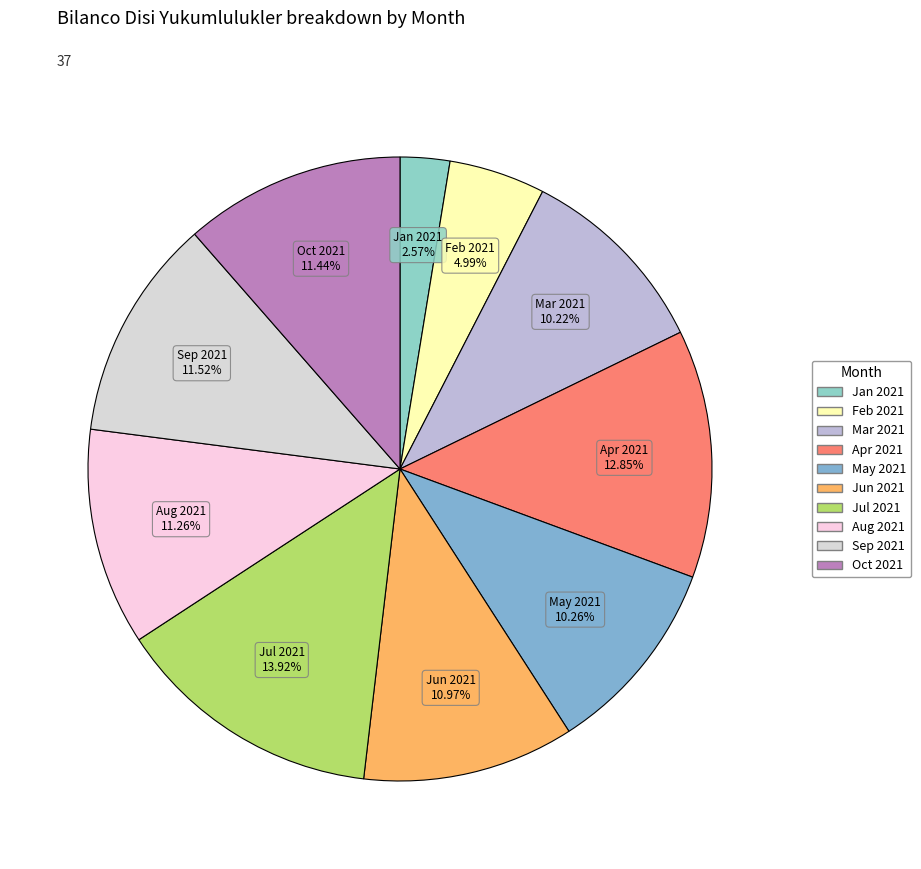

How many segments does this pie chart have?

10